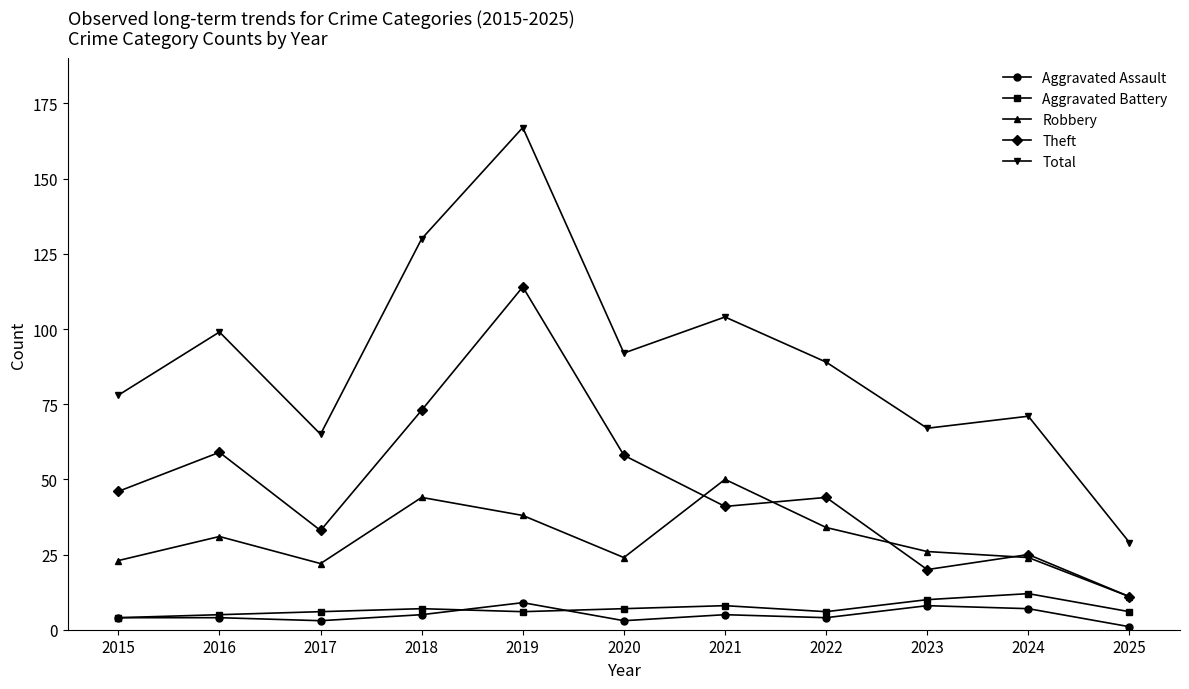

Which category has the highest value in the Total series?

2019